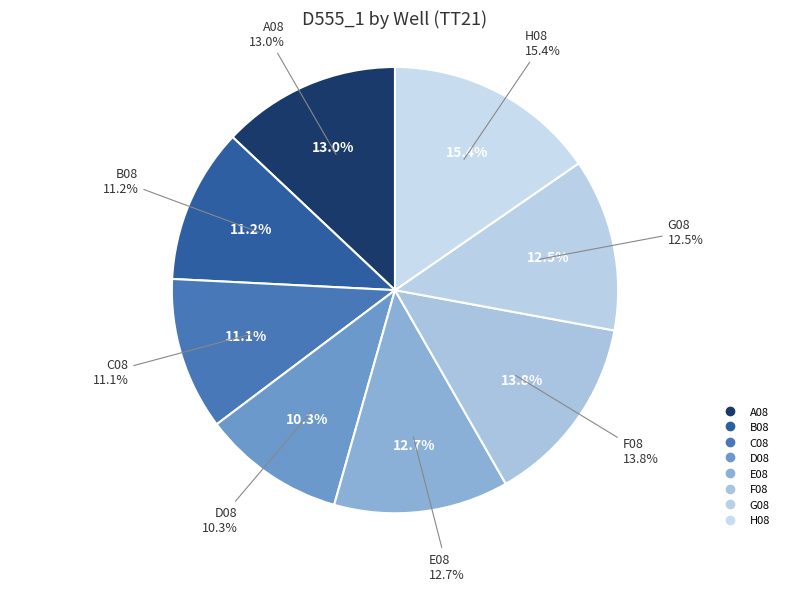

To the nearest percent, what is the difference between the largest and smallest slice percentages?

5%